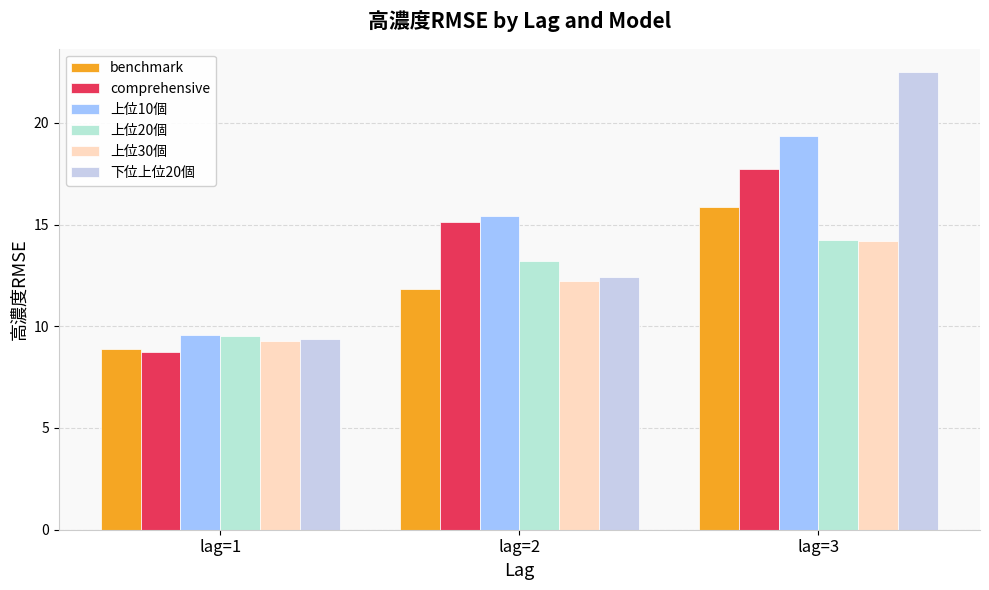

At how many categories does at least one series exceed 10?

2